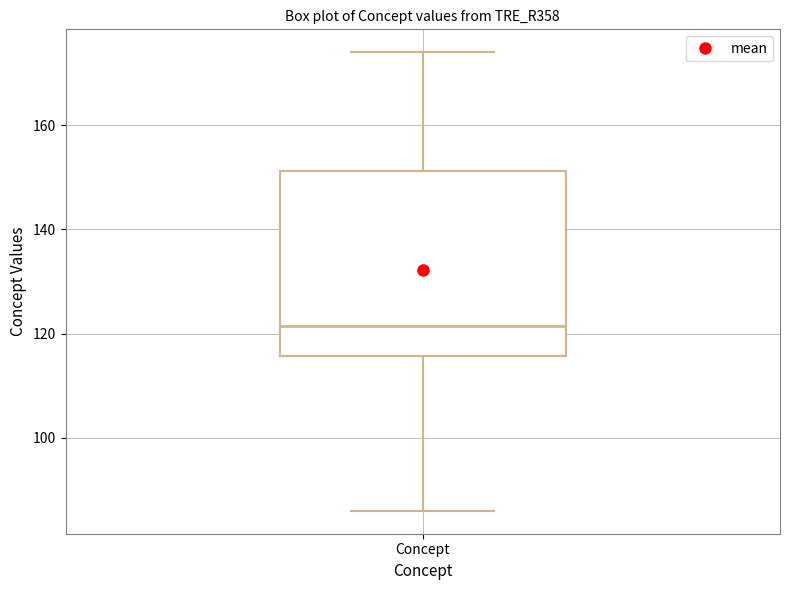

Read this box plot against the y-axis: the position of the median line, the range covered by the box, and the ends of both whiskers. The values are not printed on the chart, so give them approximately, as read against the axis.

median 122, box 116 to 152, whiskers 86 to 174